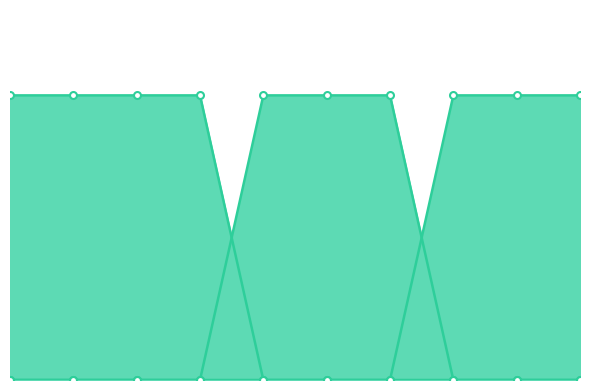

Reading left to right, extract all data points from this chart.

col_3: 0	0	0	0	0	0	0	1	1	1
col_1: 1	1	1	1	0	0	0	0	0	0
col_2: 0	0	0	0	1	1	1	0	0	0